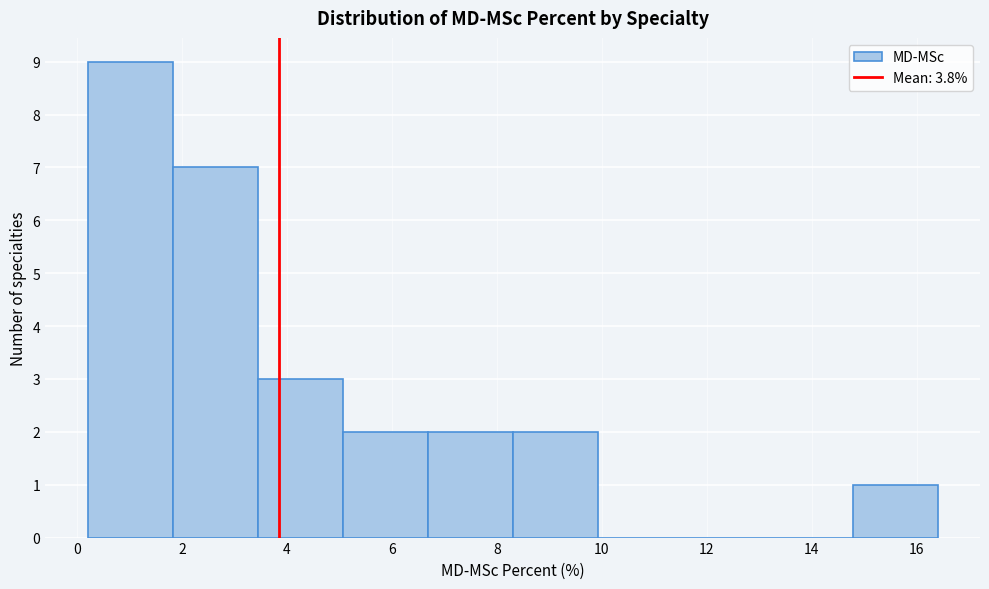

Reading left to right, transcribe this chart: for each bar, give the range it covers on the x-axis and its height. Neither the bar edges nor the heights are printed on the chart, so give them approximately, as read against the axes.

0.20 to 1.82: 9
1.82 to 3.44: 7
3.44 to 5.06: 3
5.06 to 6.68: 2
6.68 to 8.30: 2
8.30 to 9.92: 2
9.92 to 11.54: 0
11.54 to 13.16: 0
13.16 to 14.78: 0
14.78 to 16.40: 1